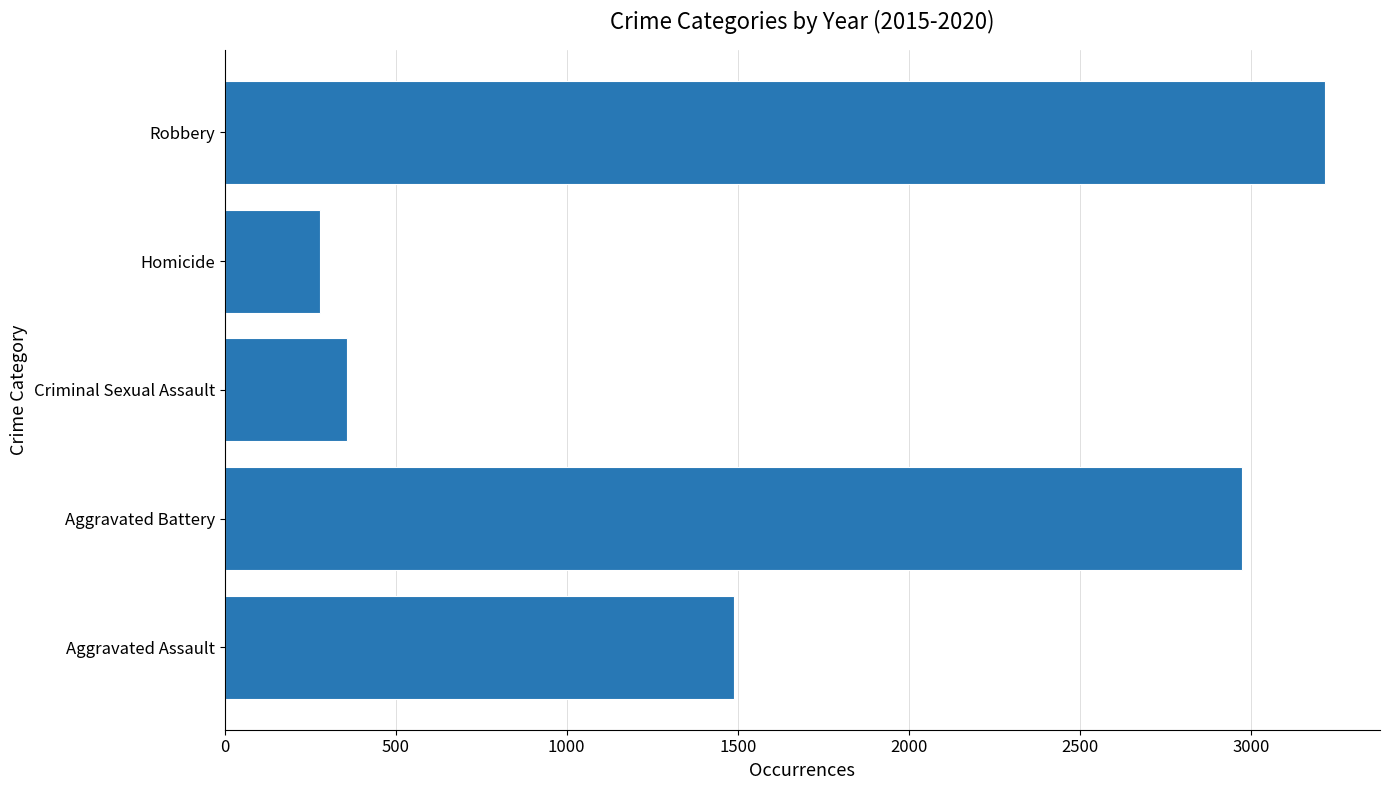

At which label is the value closest to 1748?

Aggravated Assault